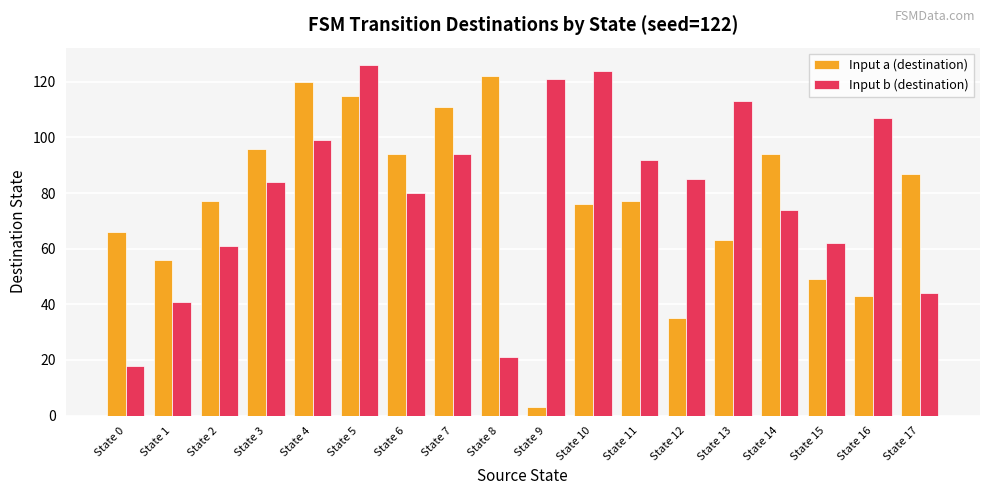

Rank the series by their maximum value, from lowest to highest.

Input a (destination), Input b (destination)